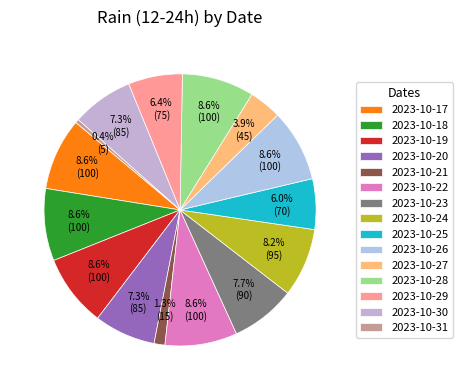

To the nearest percent, what is the combined percentage of 2023-10-24 and 2023-10-25?

14%